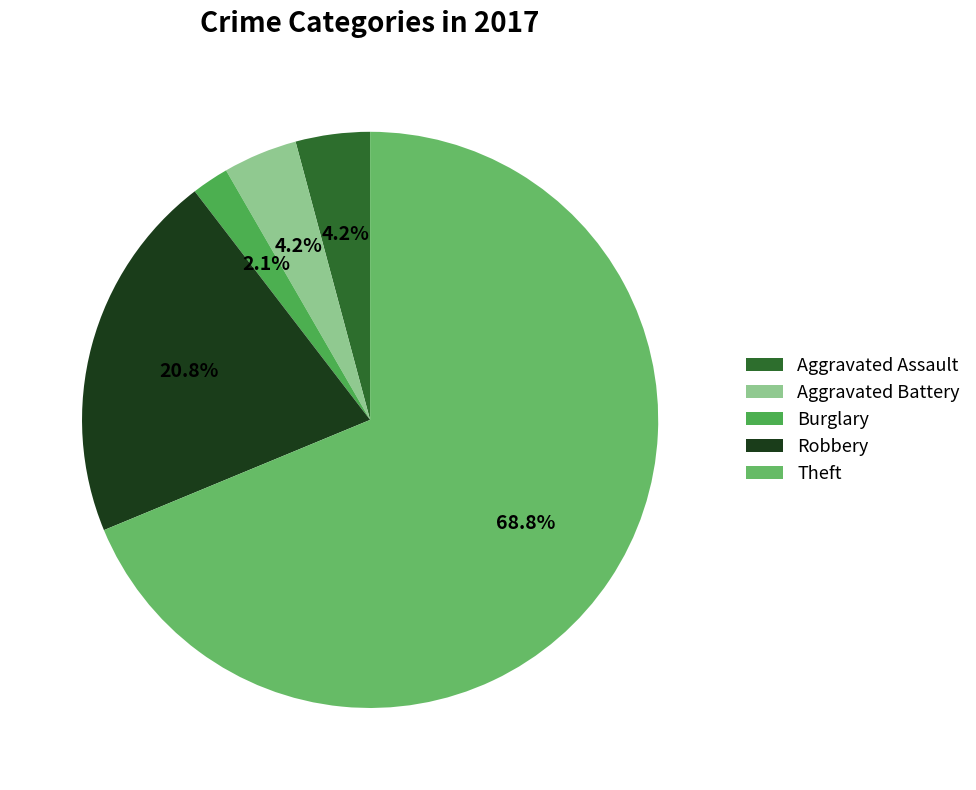

How many slices are in this pie chart?

5